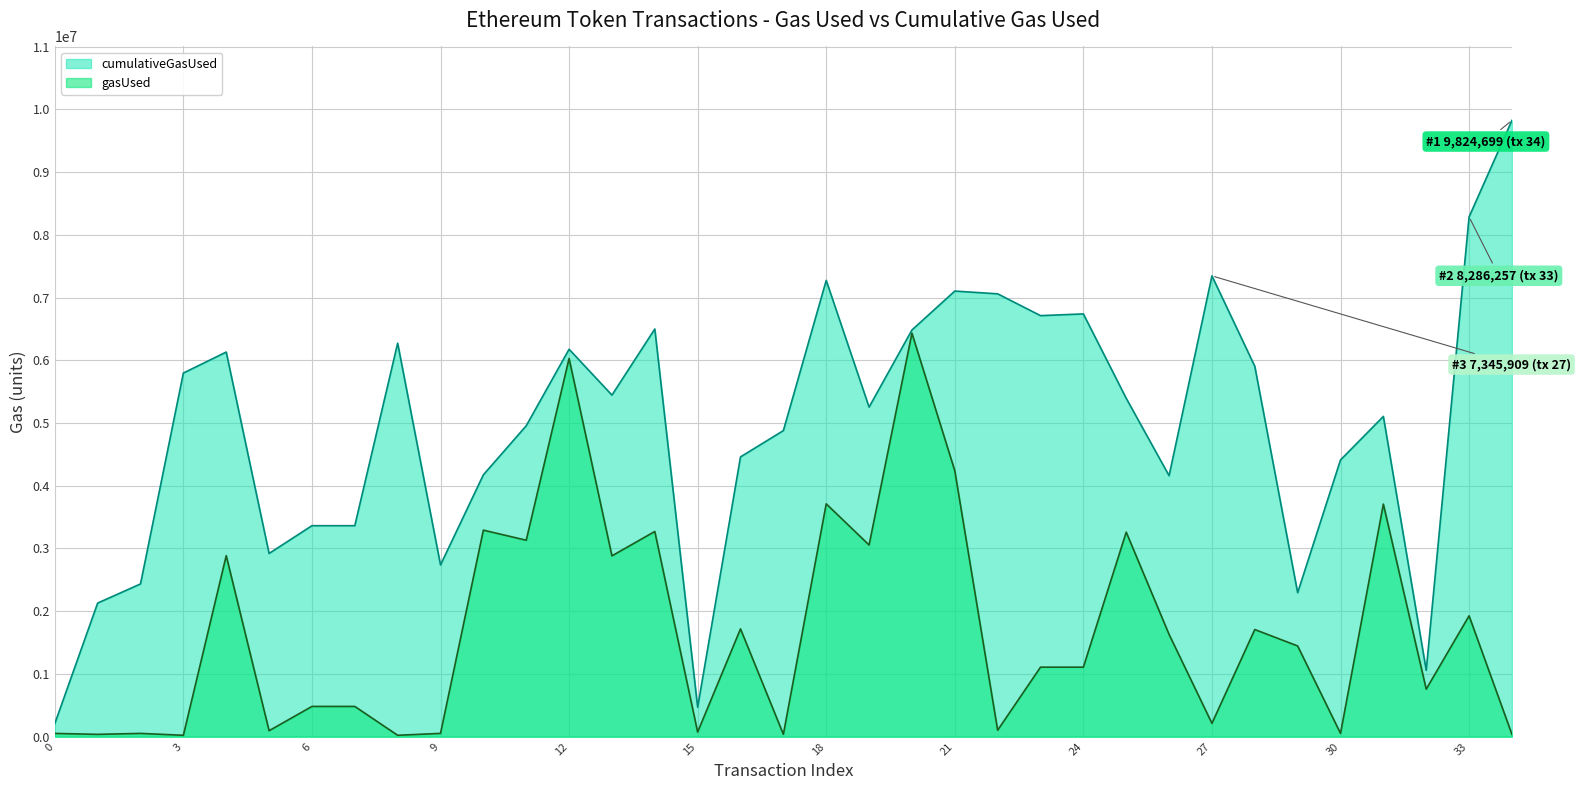

Is the value of cumulativeGasUsed at 8 greater than the value of gasUsed at 17?

Yes